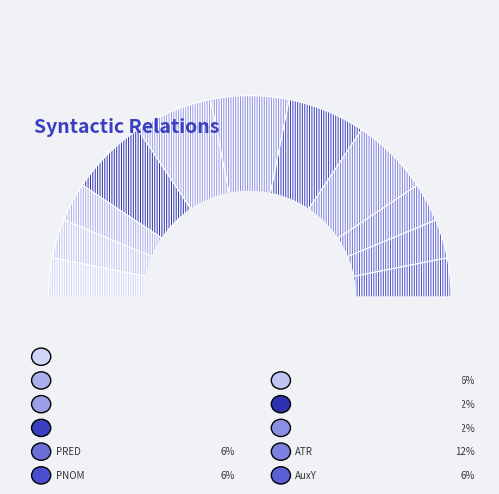

To the nearest percent, what portion does AuxP represent?

12%